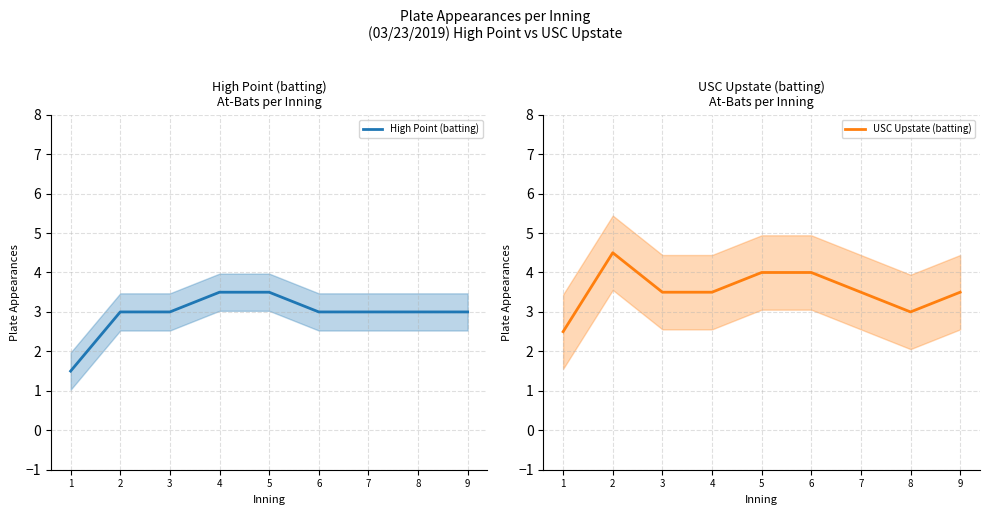

What is the value of the USC Upstate (batting) point at the 5th from the left?

4.0